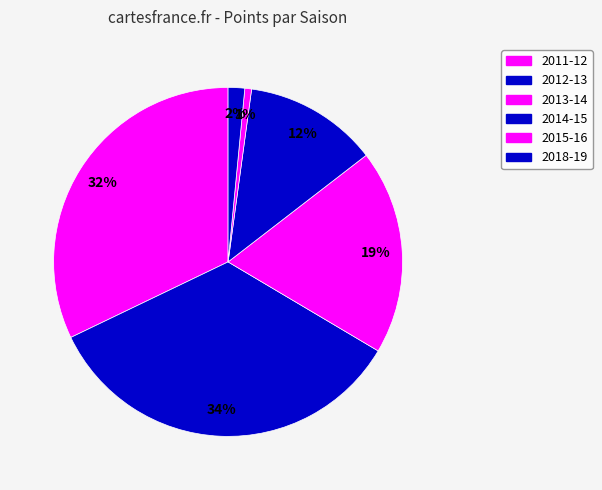

What is the change in value from 2013-14 to 2014-15?

-95